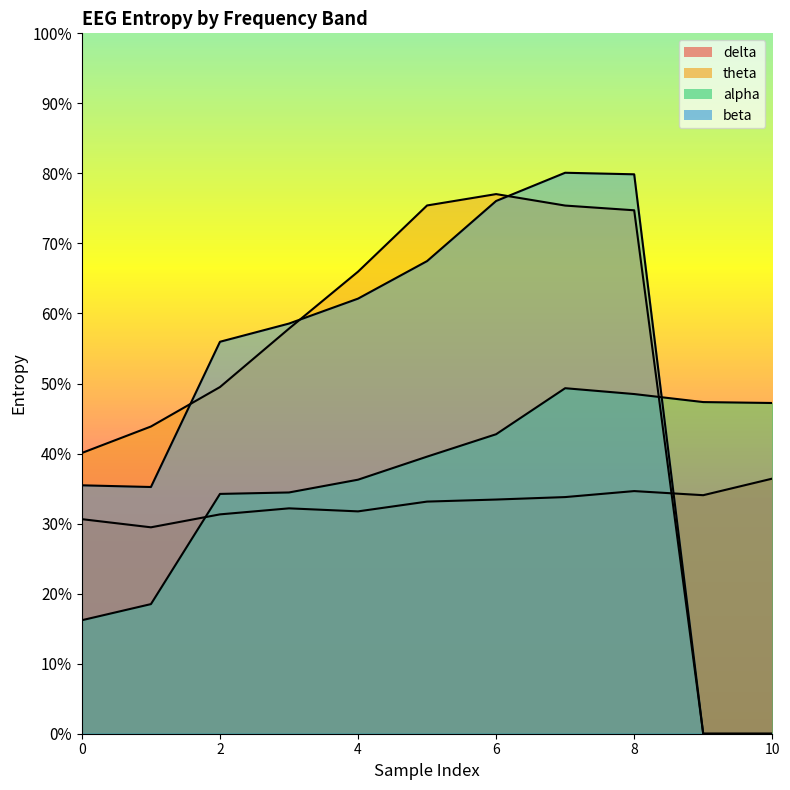

How many series are shown in this chart?

4